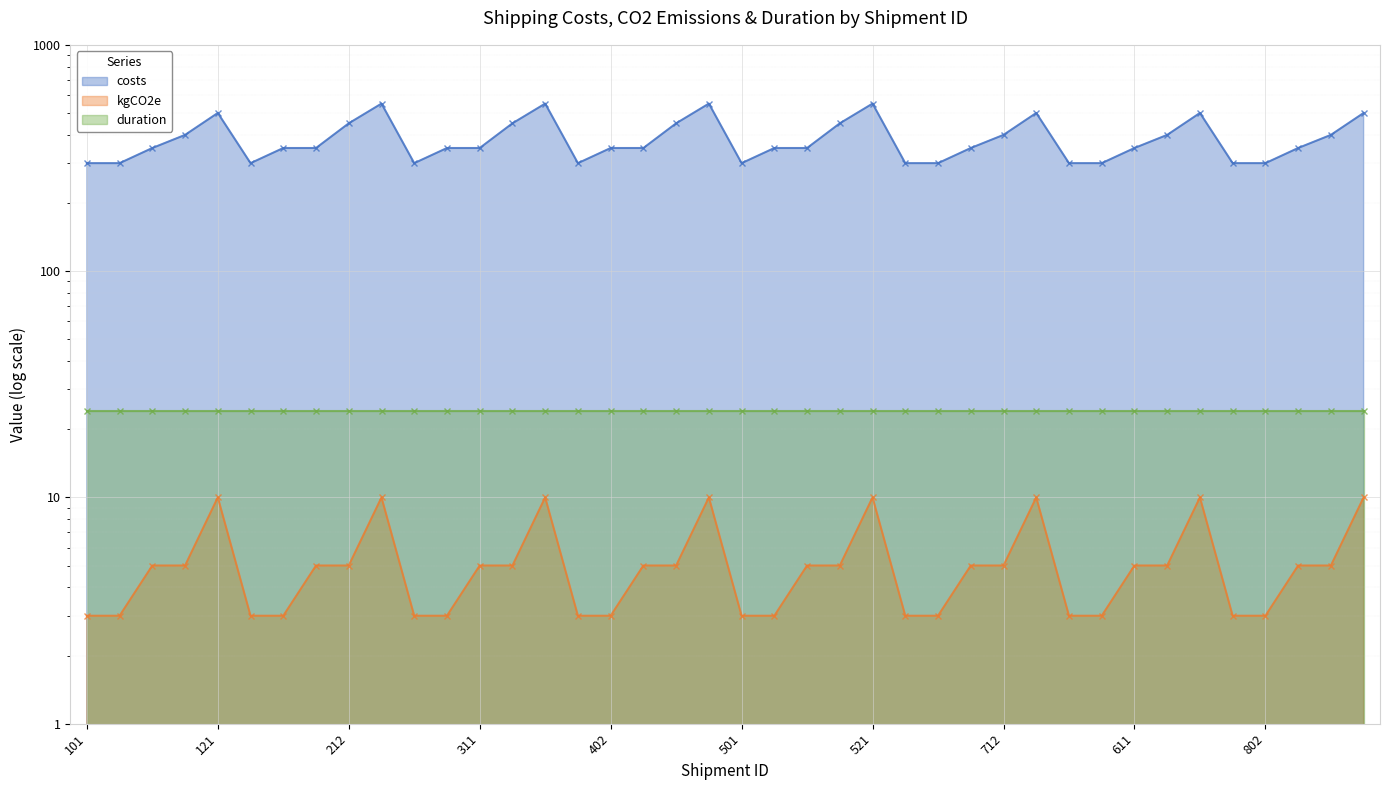

Which label corresponds to the smallest value in the chart?

101